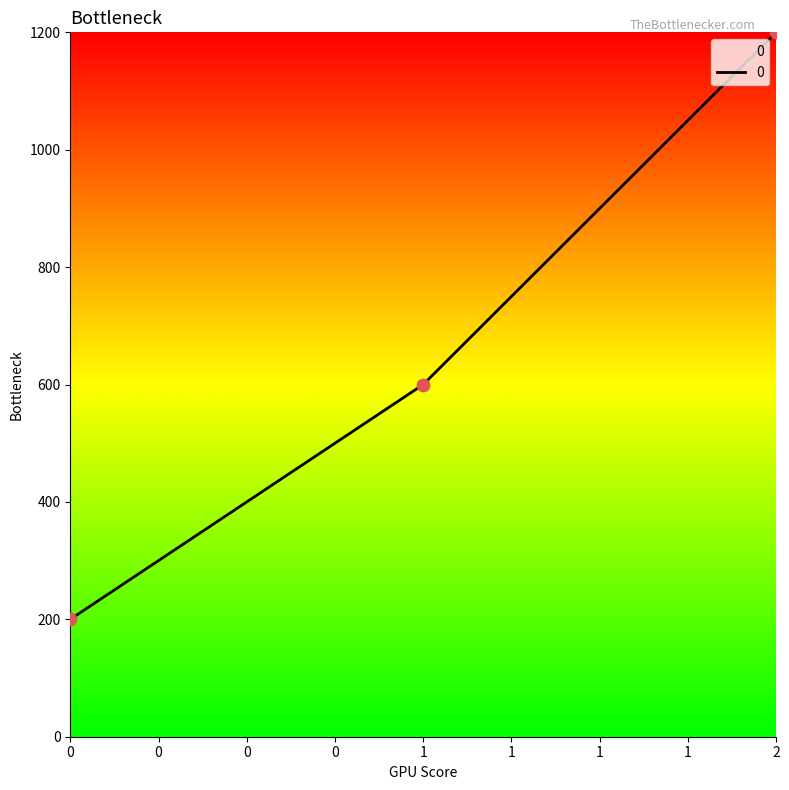

Between 1 and 0, which is larger?

1